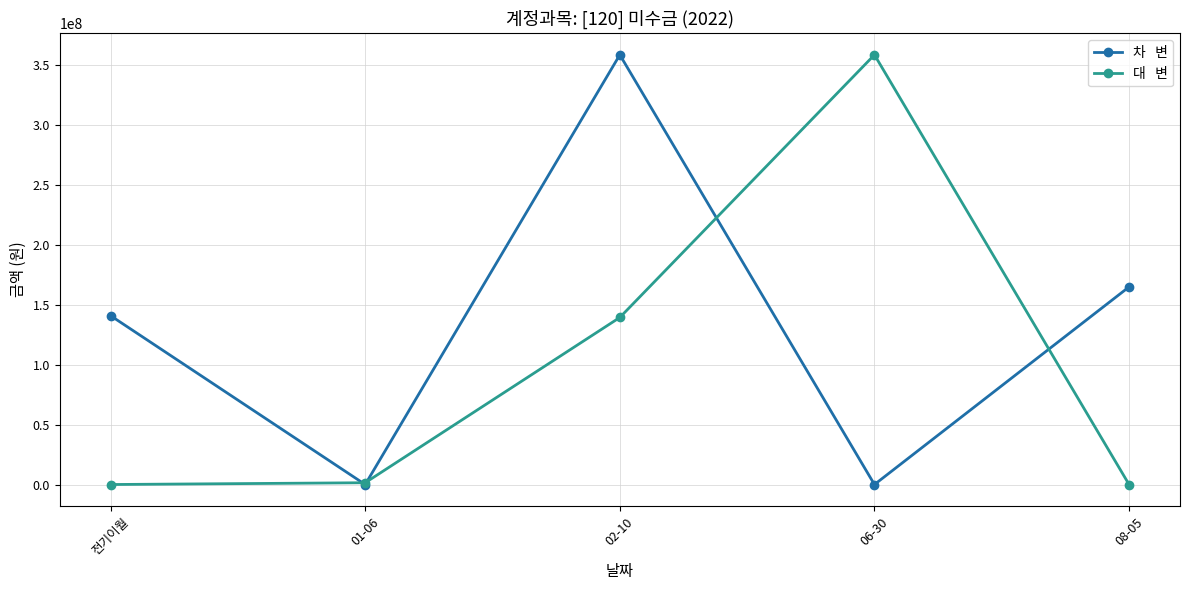

What is the maximum value shown in the chart?

358464560